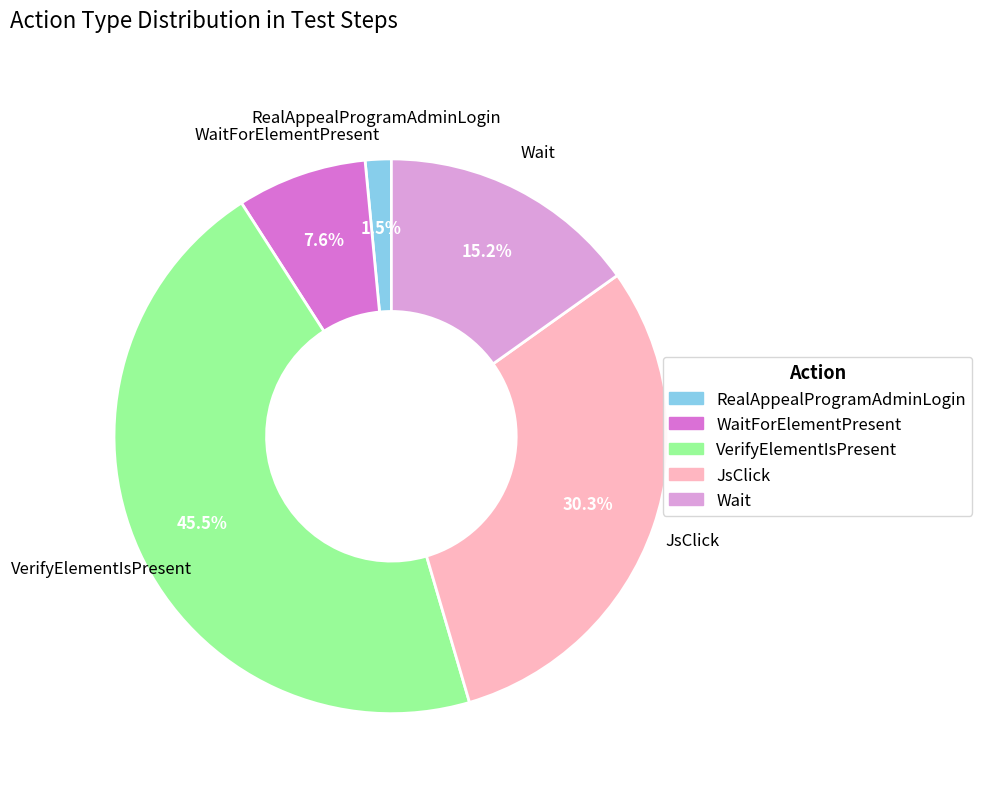

Is there any slice that represents more than half of the pie?

No